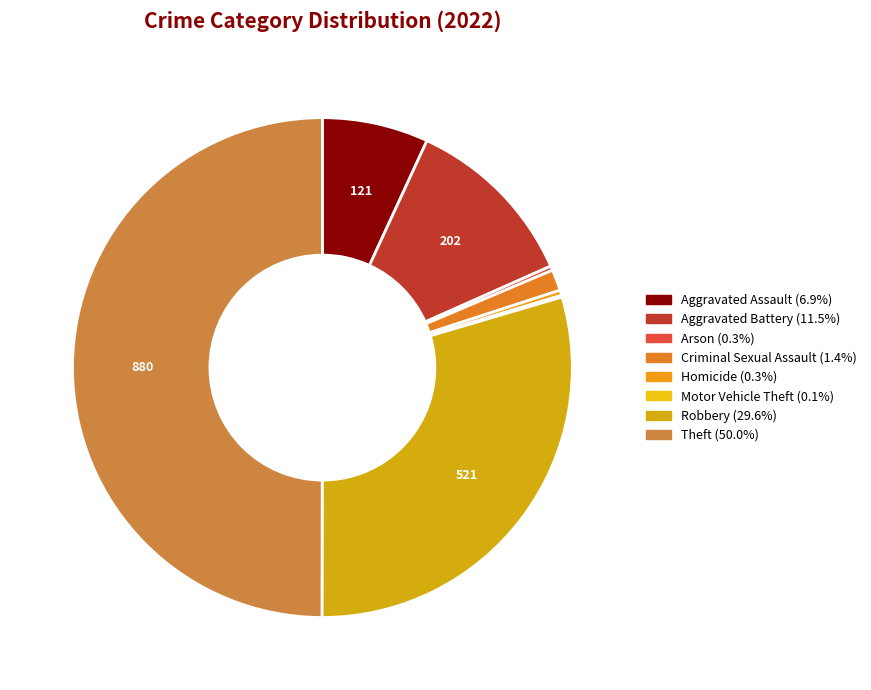

To the nearest percent, what is the difference between the largest and smallest slice percentages?

50%